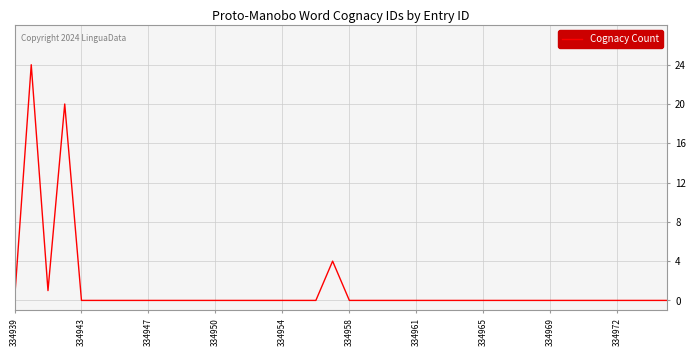

What is the greatest value displayed?

24